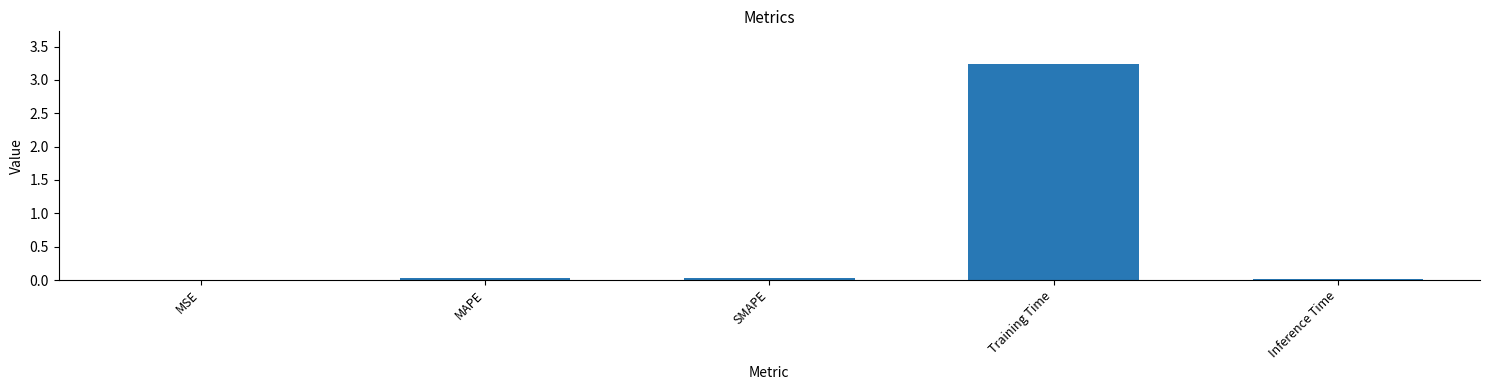

Which label corresponds to the largest value in the chart?

Training Time